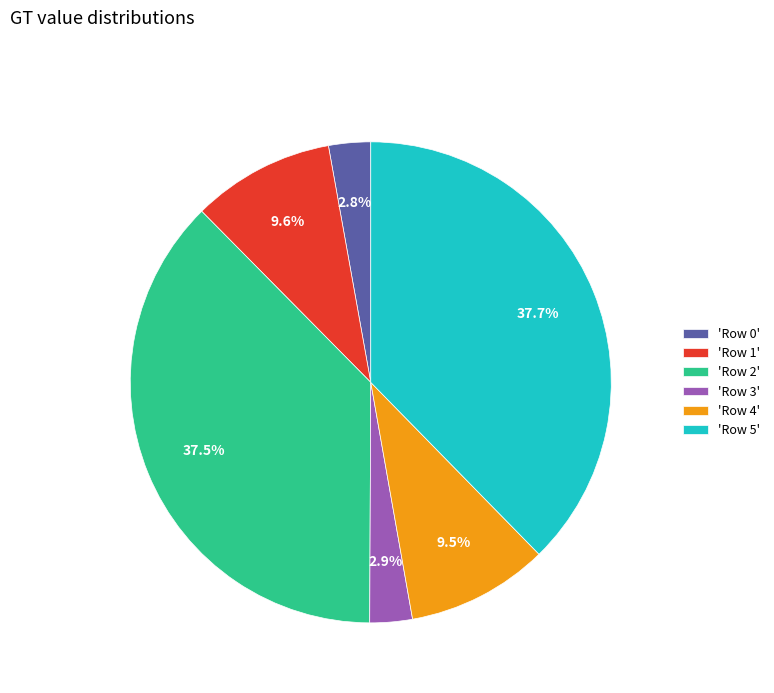

Is there a majority slice in this chart?

No